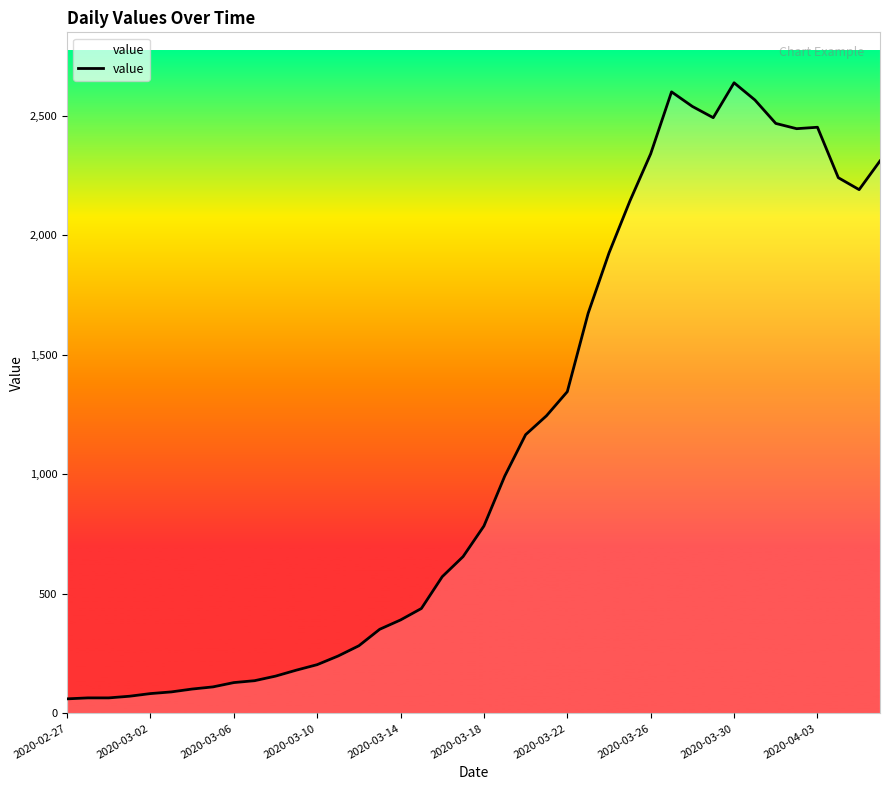

What is the difference between the maximum and minimum values?

2577